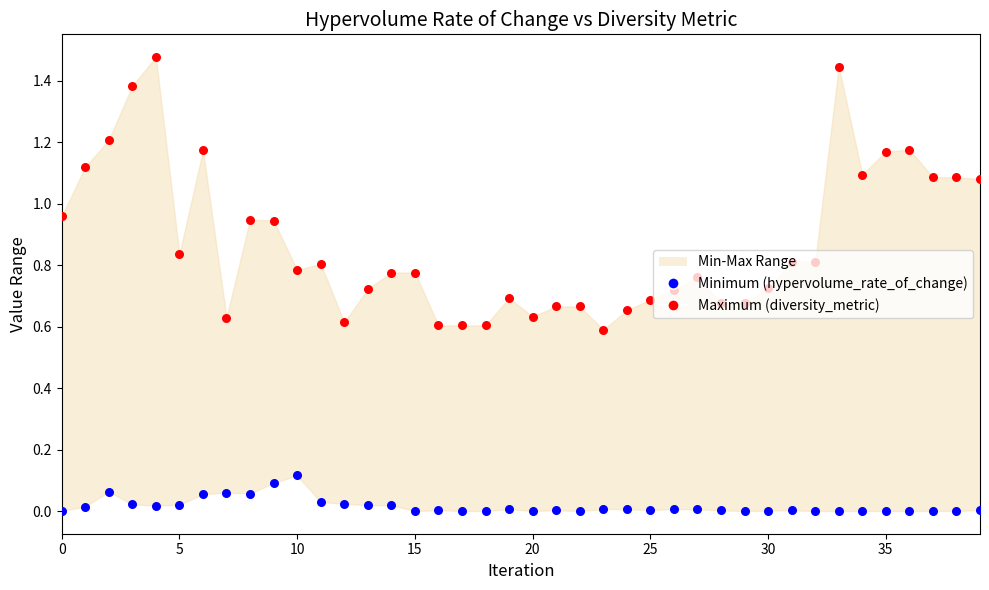

What is the total value across all series at 12?

0.6